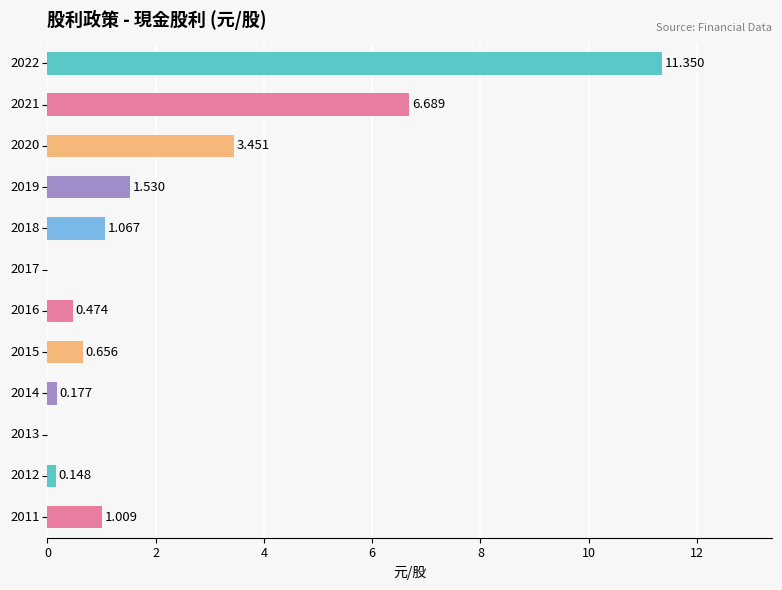

Are the bars horizontal?

Yes